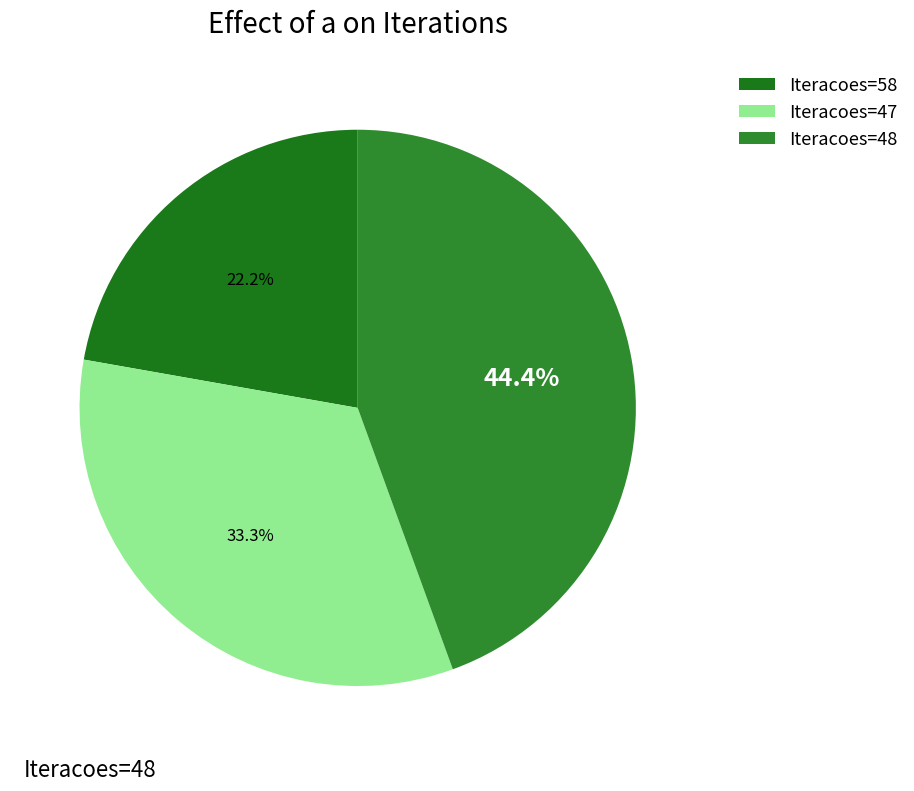

Which slice is the largest?

Iteracoes=48